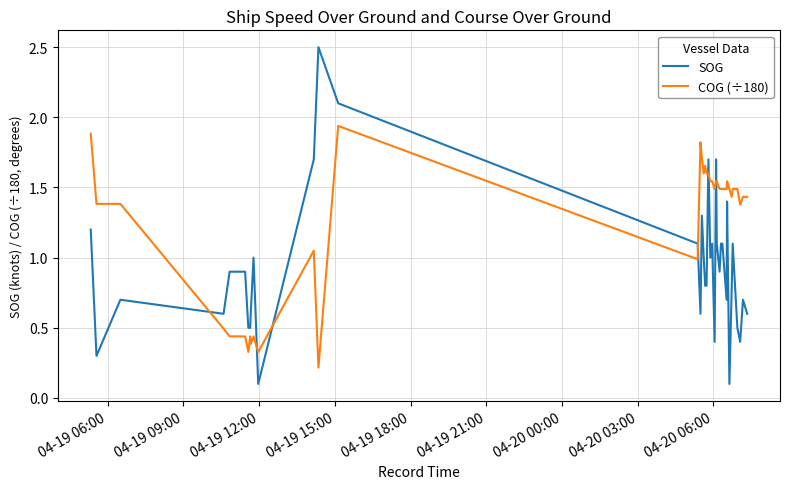

Which series has the widest spread of values?

SOG